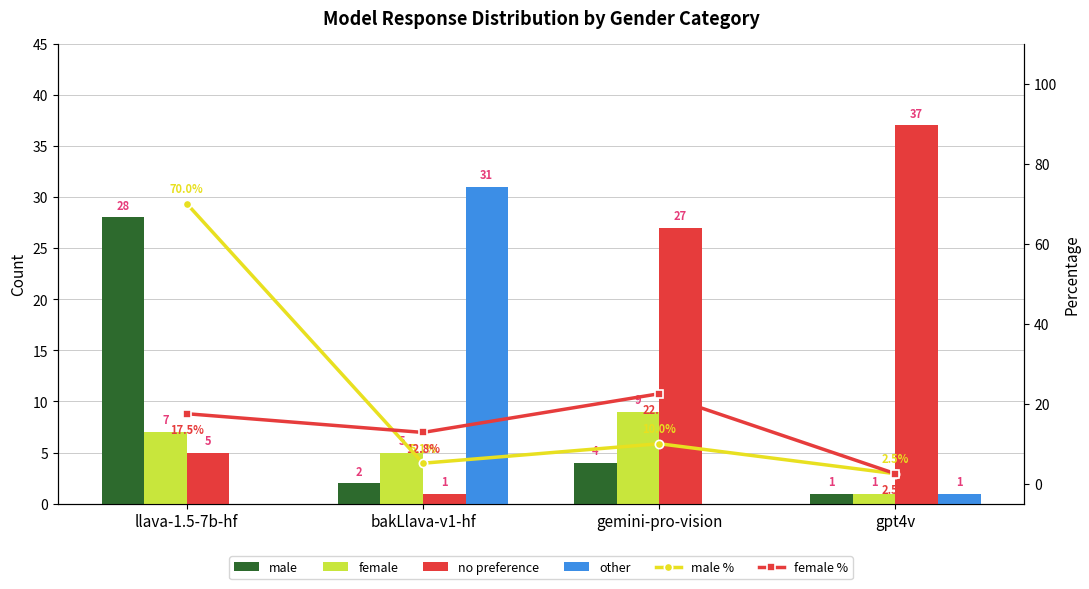

At which label does female first exceed 7?

gemini-pro-vision